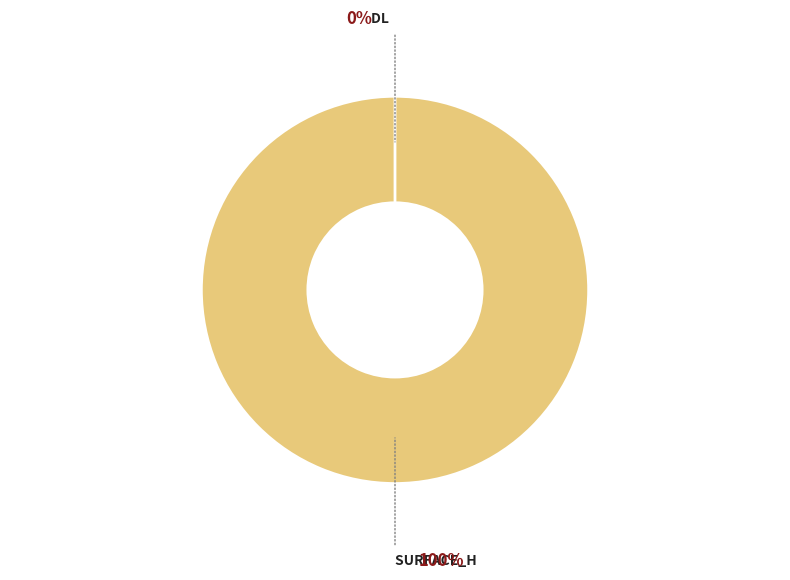

What percentage do DL and surface_H together represent?

100.0%